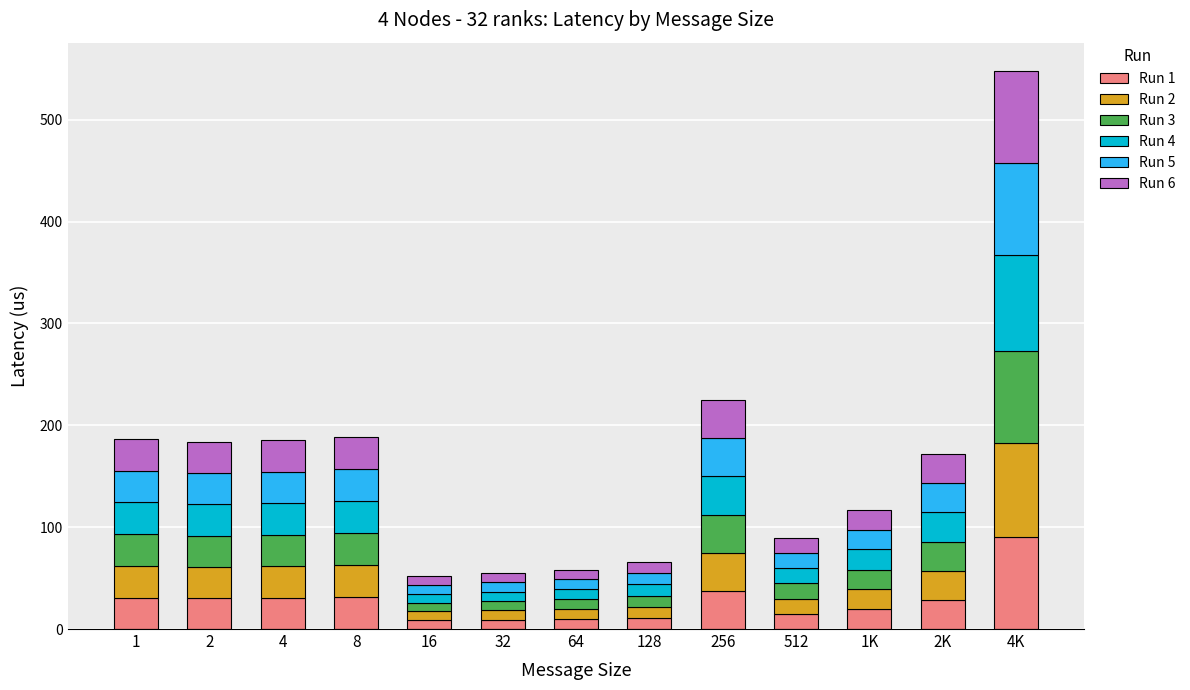

What is the total value across all series at 8?

188.9